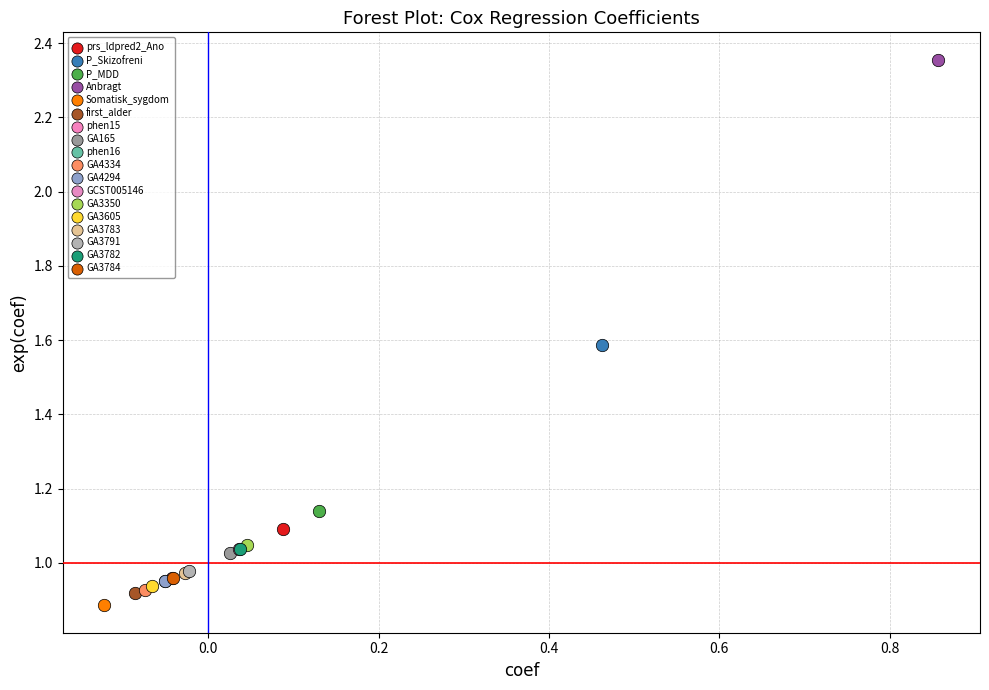

Which series reaches the minimum Y coordinate?

Somatisk_sygdom